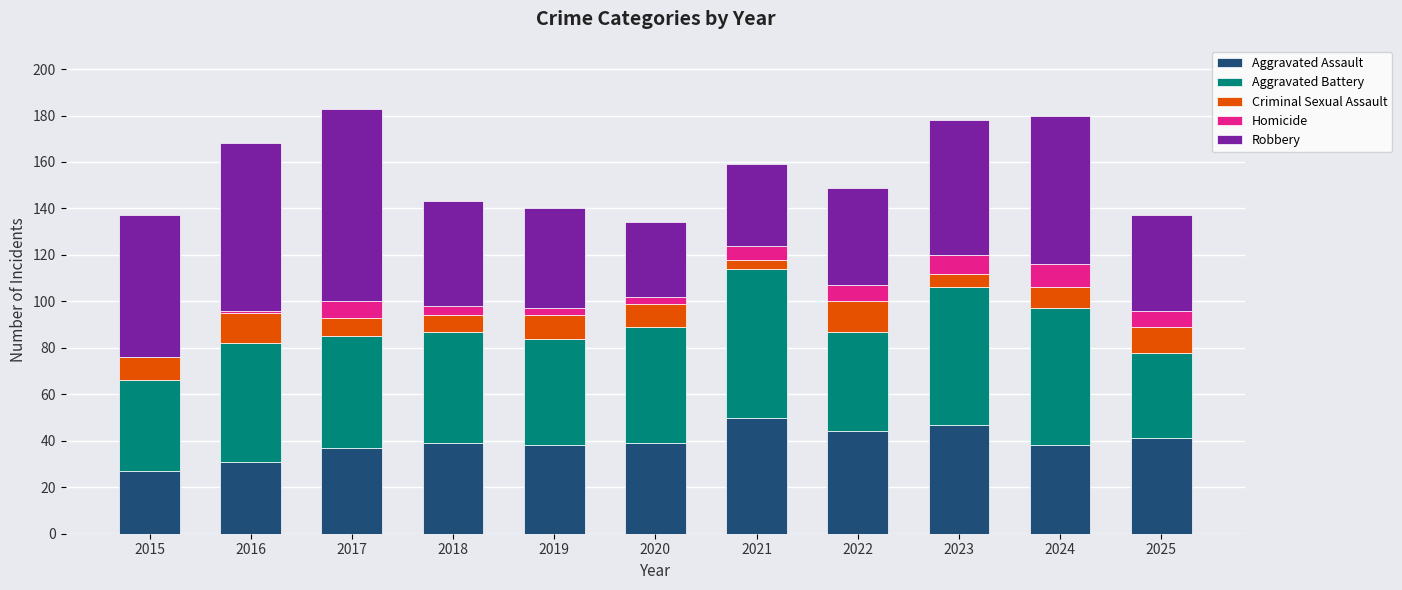

What is the total value across all series at 2024?

180